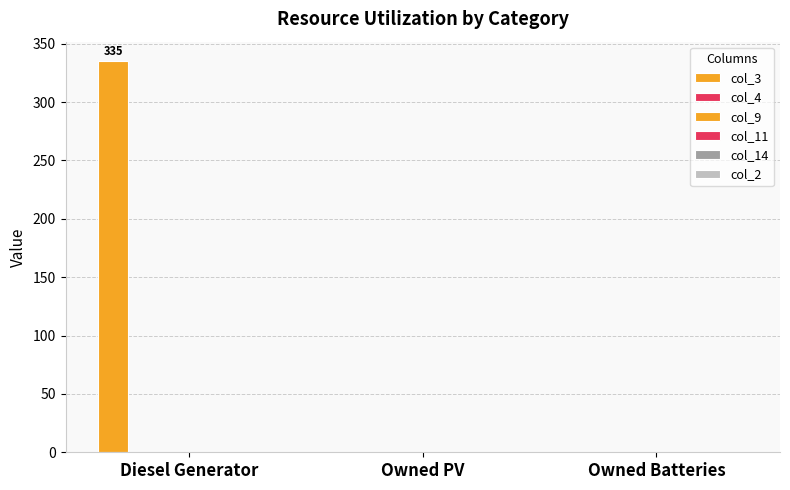

Count the number of categories in the chart.

3